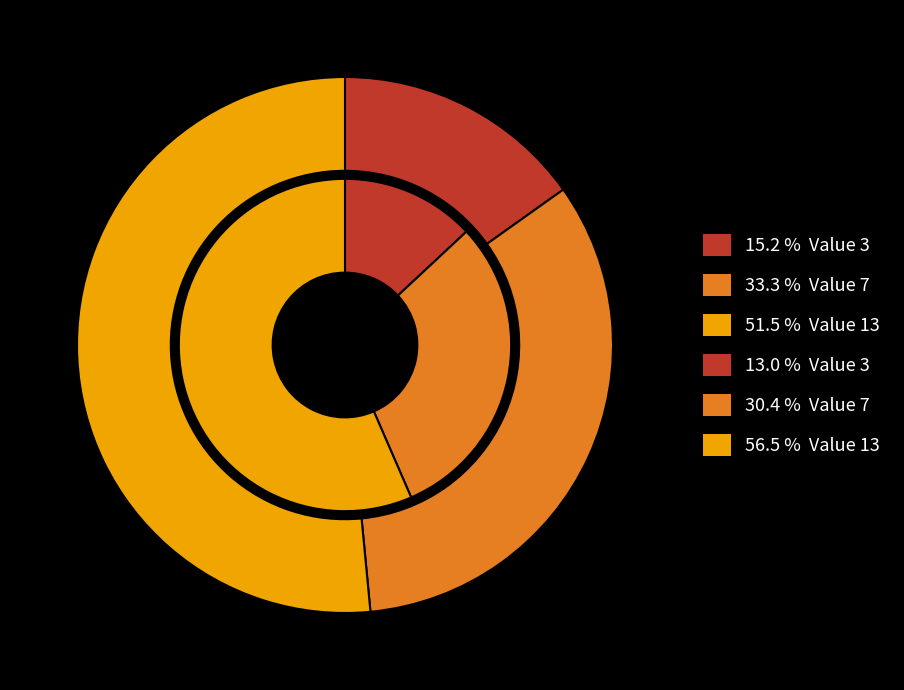

Combined, what portion of the pie is Value 7 and Value 3?

43.5%